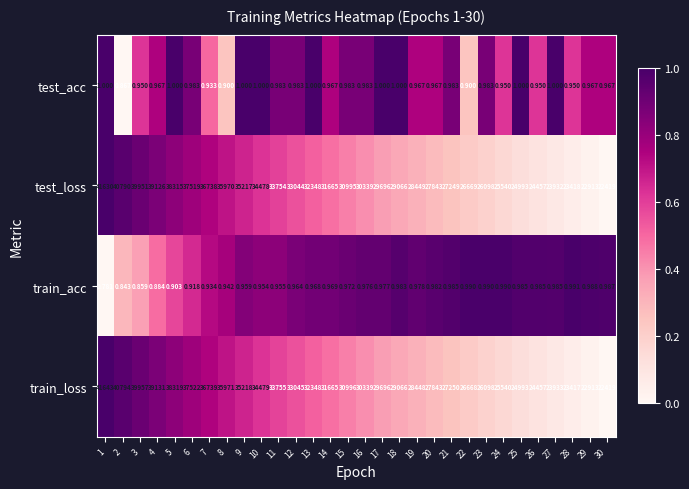

Which series has the largest range (max minus min)?

train_loss